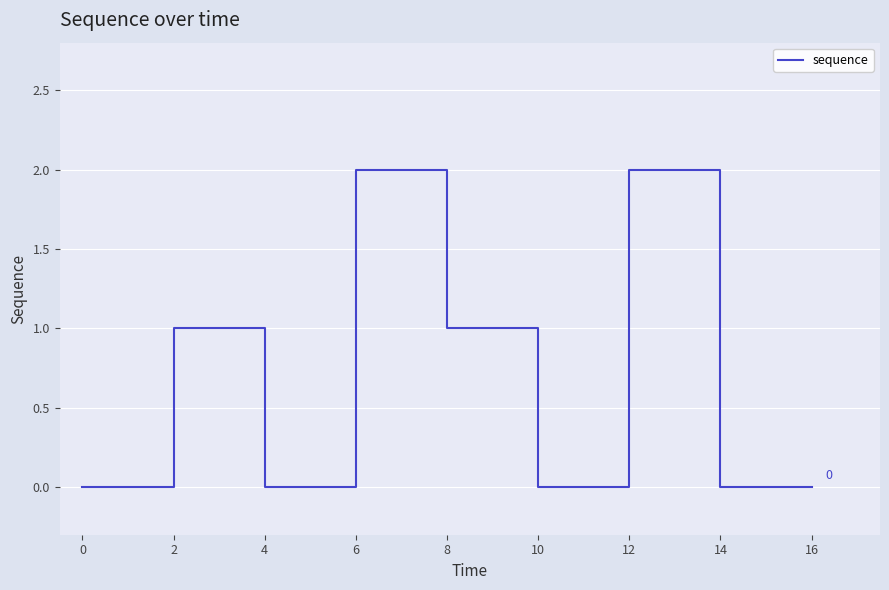

True or false: the data shows 0 at 2.

True